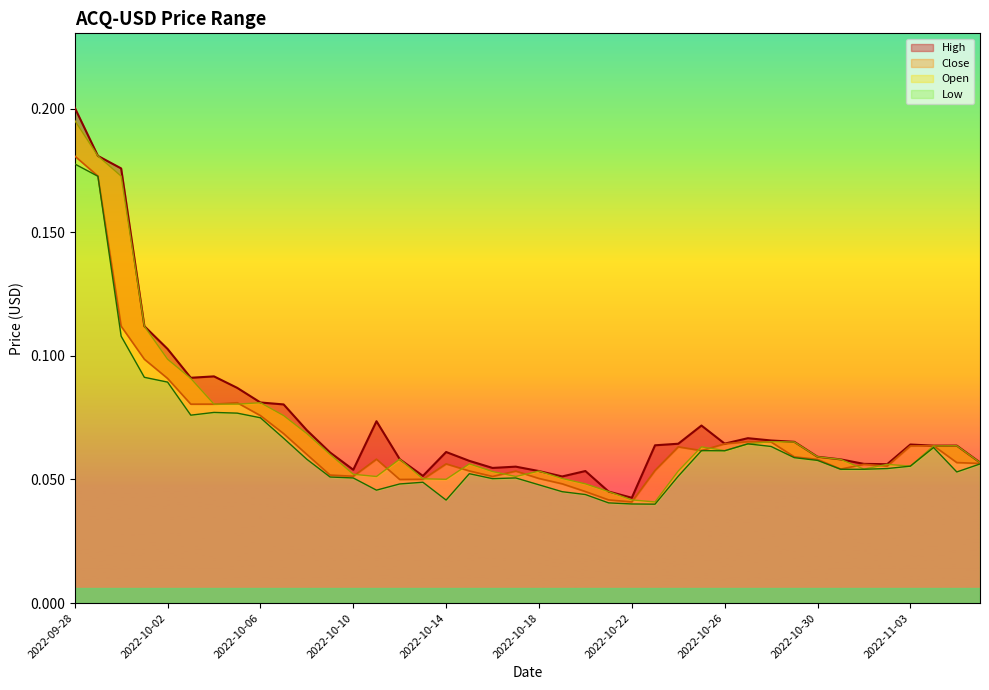

Is it true that Close equals 0.1 at 2022-11-04?

False